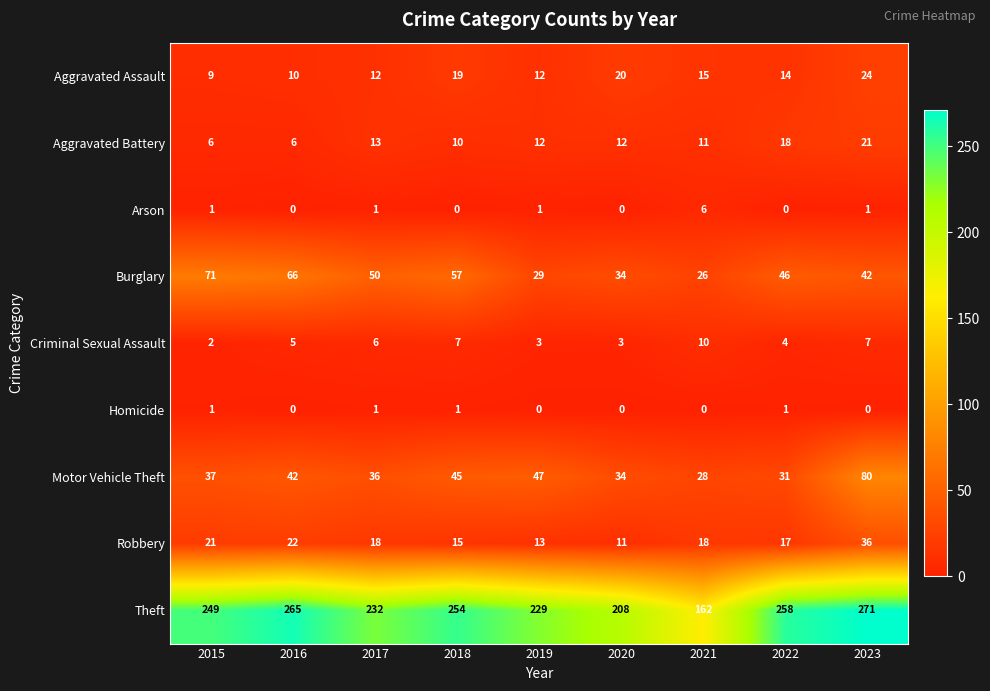

What is the difference between the Theft values at 2017 and 2022?

26